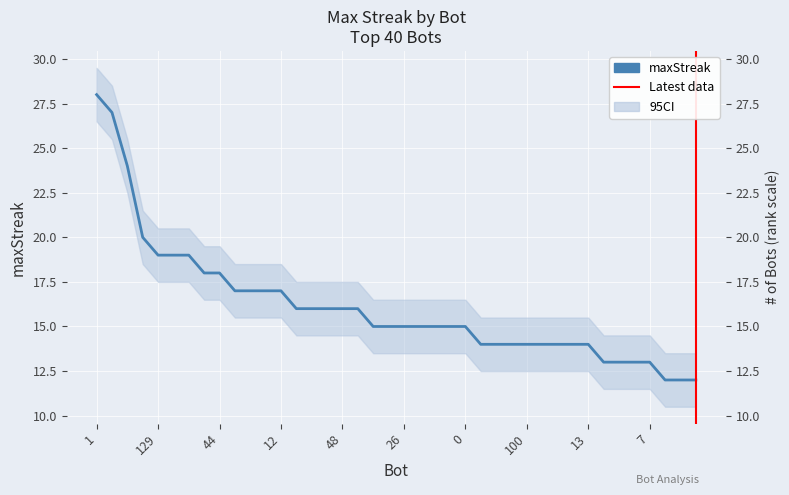

Reading left to right, list all the values displayed in this chart.

1=28	24=27	27=24	131=20	129=19	43=19	37=19	71=18	44=18	128=17	107=17	75=17	12=17	112=16	91=16	78=16	48=16	9=16	105=15	85=15	26=15	14=15	11=15	2=15	0=15	130=14	121=14	103=14	100=14	68=14	38=14	33=14	13=14	116=13	89=13	86=13	7=13	118=12	82=12	73=12